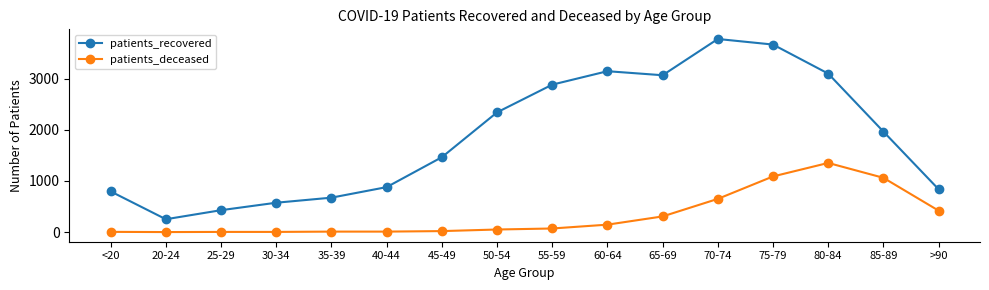

At which label is patients_deceased closest to 676?

70-74